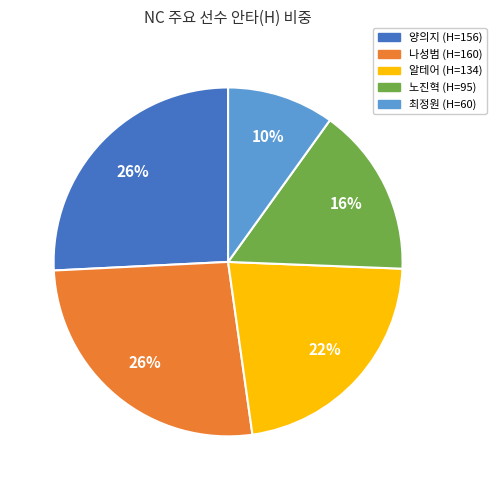

To the nearest percent, what portion does 나성범 (H=160) represent?

26%